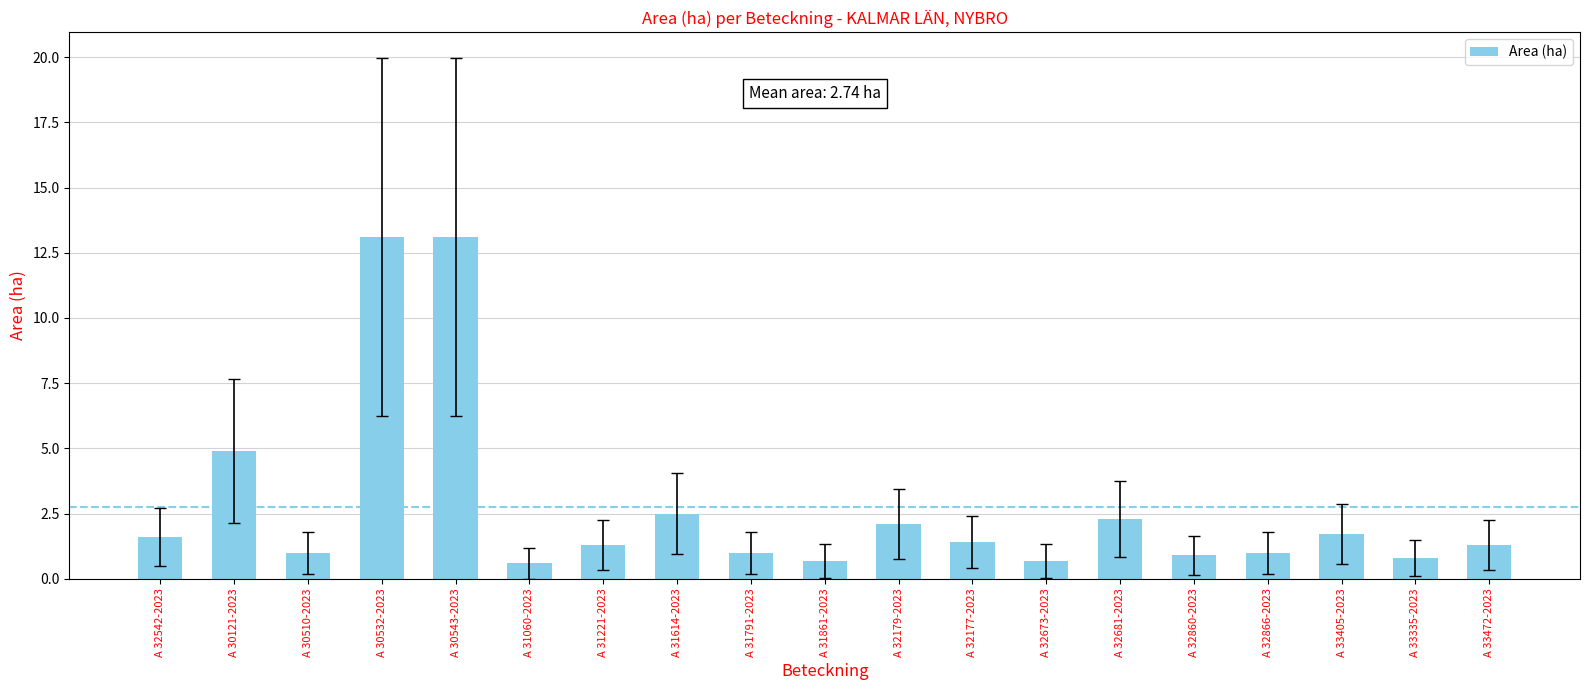

What is the smallest value displayed?

0.6